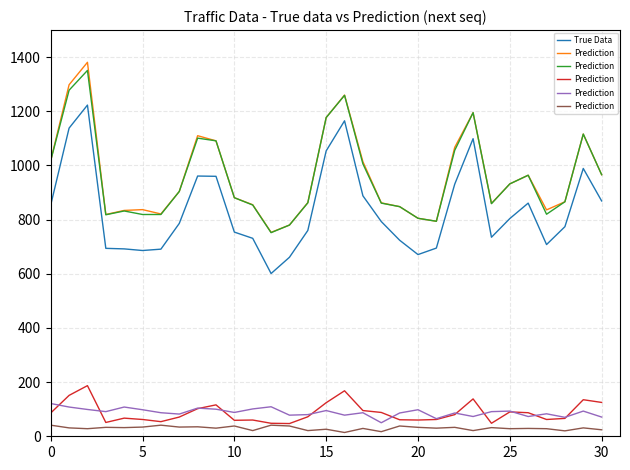

What is the maximum value for True Data?

1223